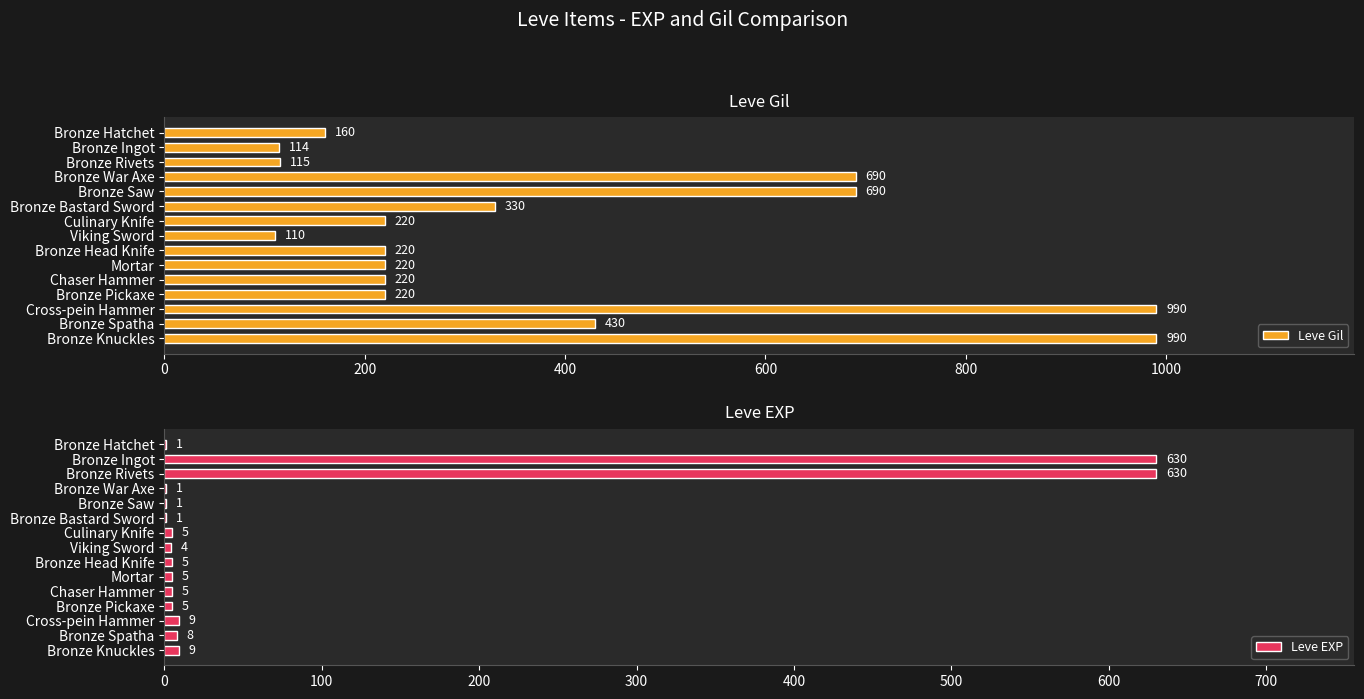

Reading left to right, list all the values displayed in this chart.

Leve Gil: 160	114	115	690	690	330	220	110	220	220	220	220	990	430	990
Leve EXP: 1	630	630	1	1	1	5	4	5	5	5	5	9	8	9